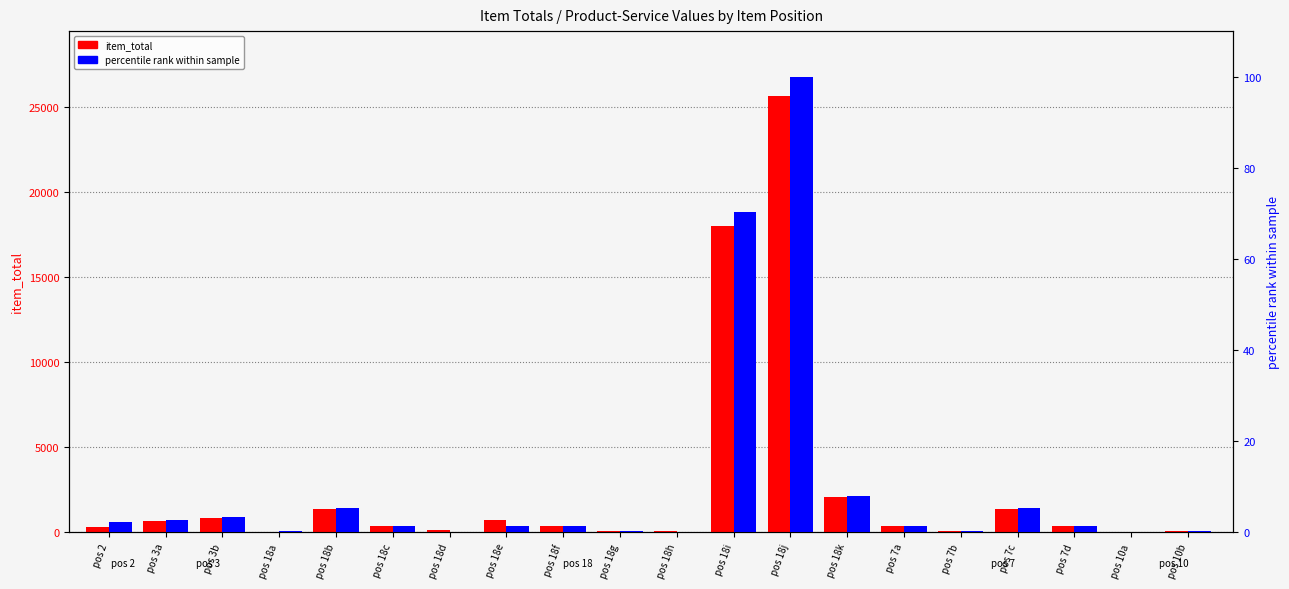

What is the average value of the item_total series?

2648.3